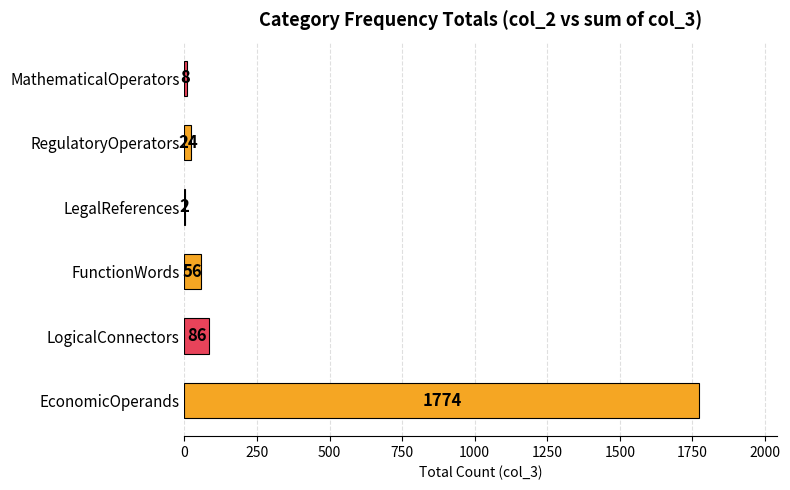

What is the change in value from EconomicOperands to LegalReferences?

-1772